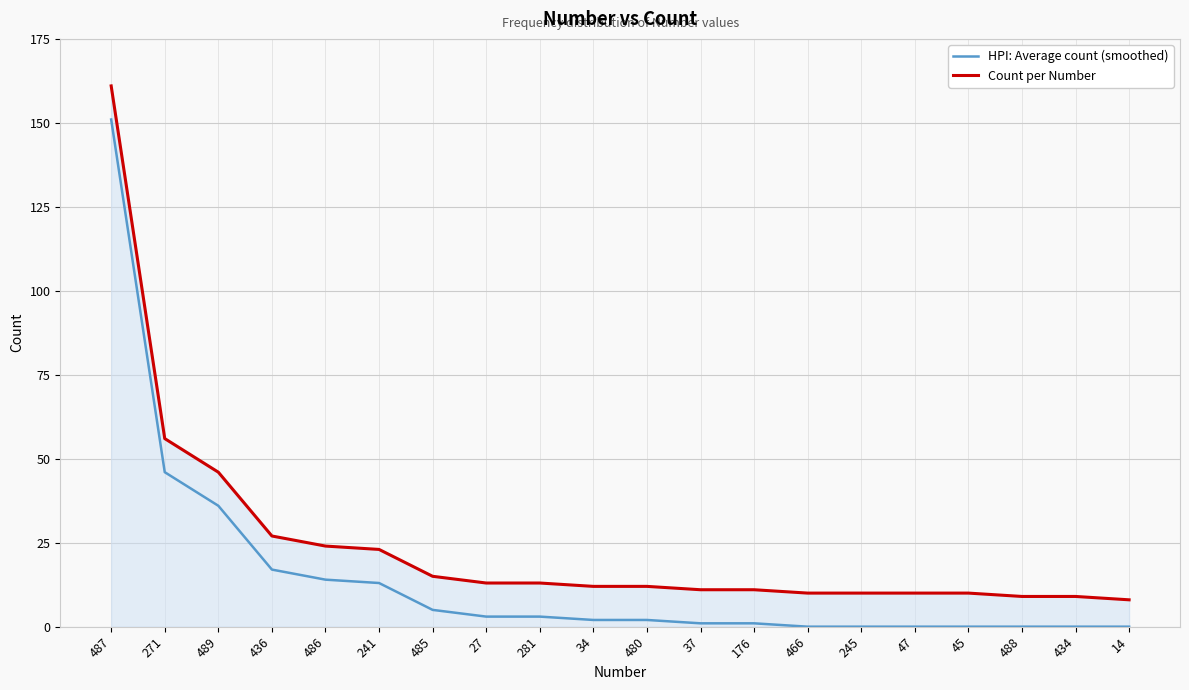

The value of Count per Number at 281 is 23. True or false?

False